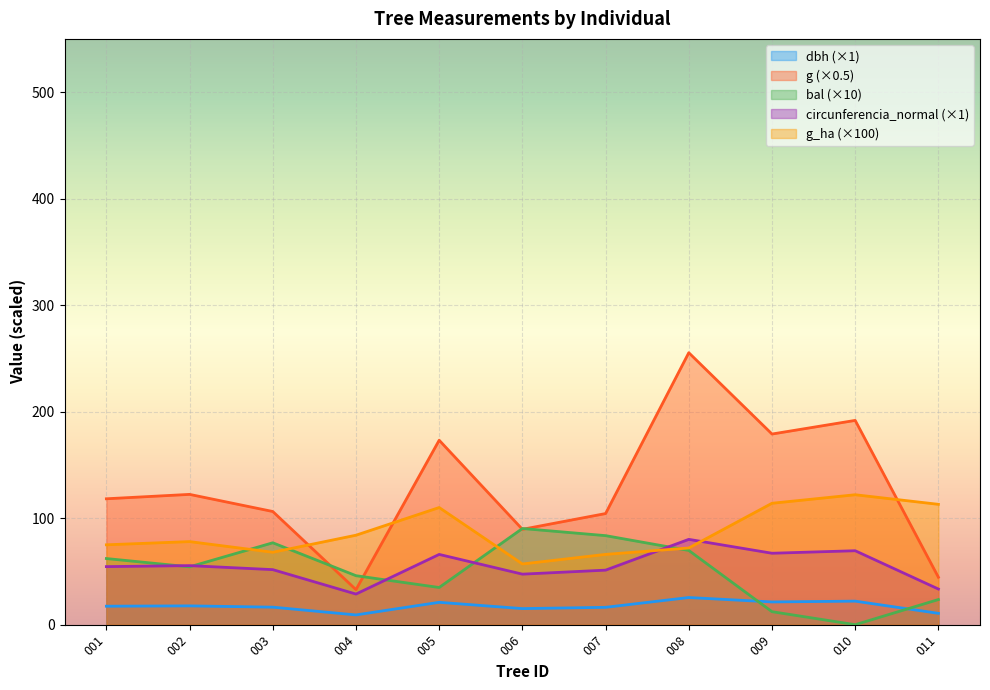

Which series has the widest spread of values?

g (×0.5)